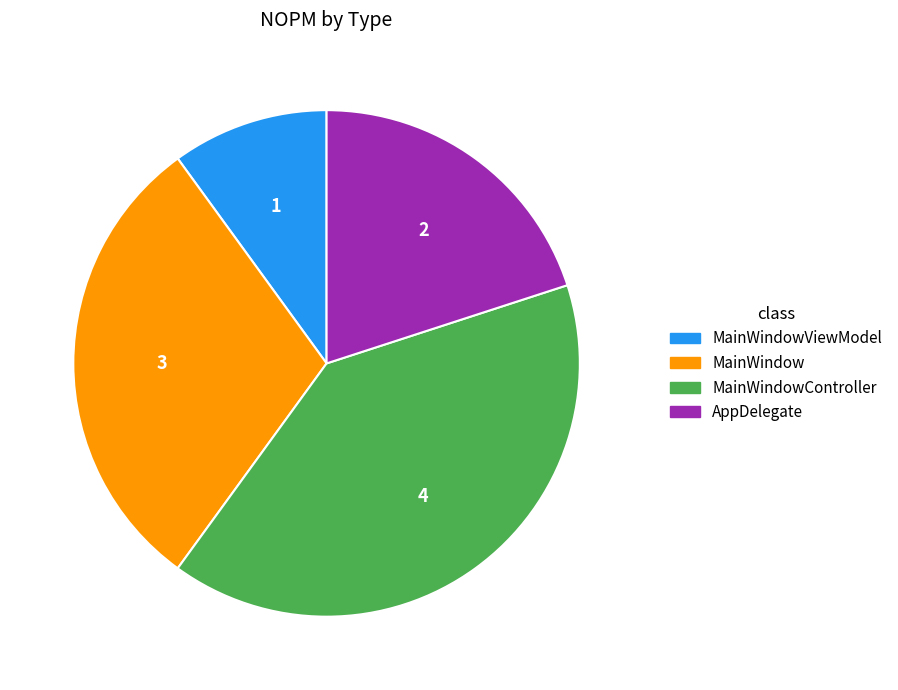

Is there a majority slice in this chart?

No